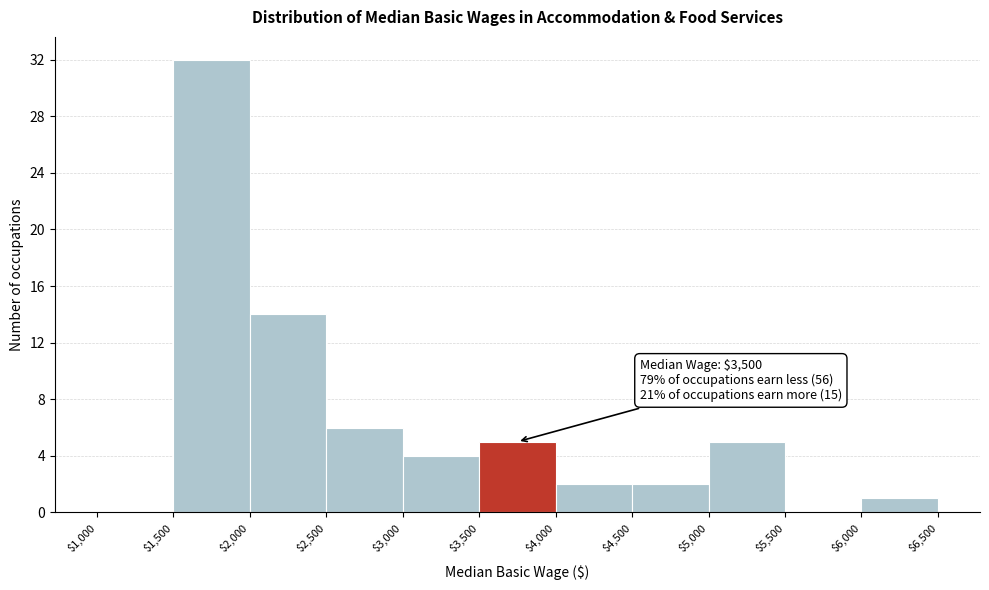

Which range on the x-axis has the tallest bar?

$1,500 to $2,000